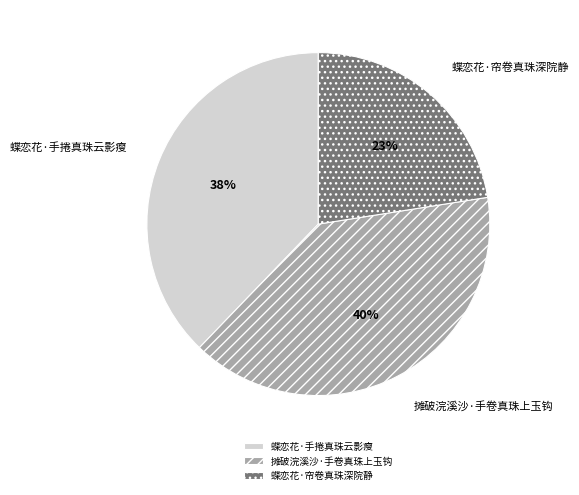

What percentage is the 蝶恋花·手捲真珠云影瘦 slice, to the nearest percent?

38%